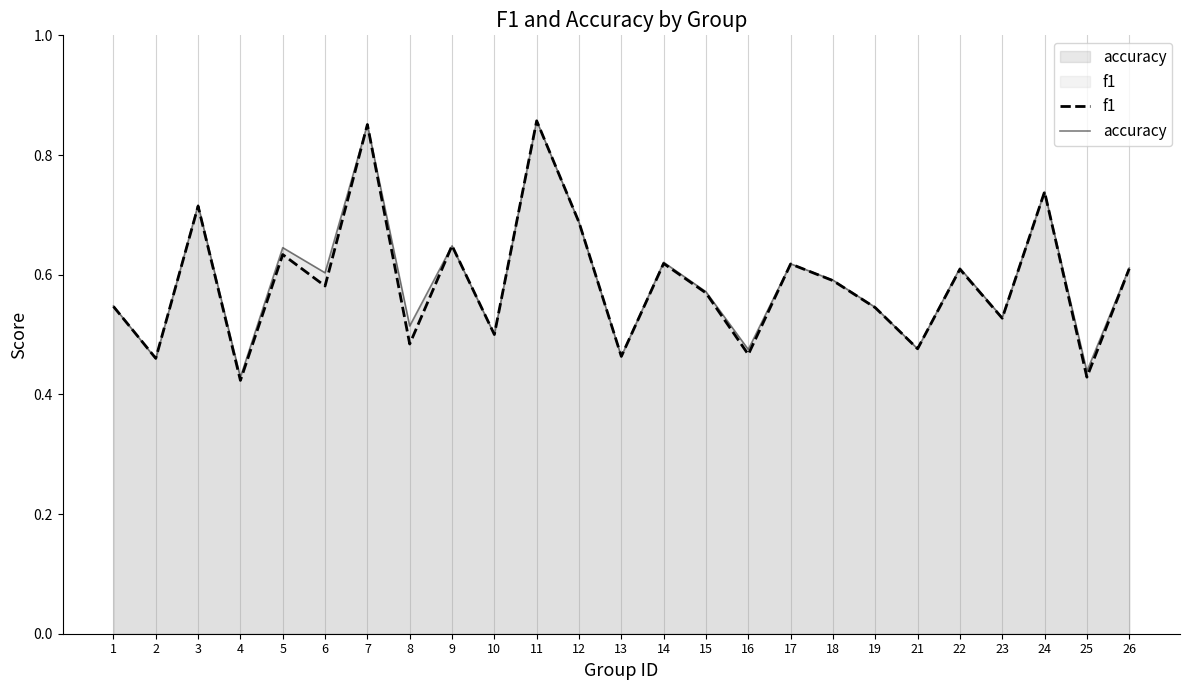

What is the difference between the maximum and minimum values in the accuracy series?

0.4